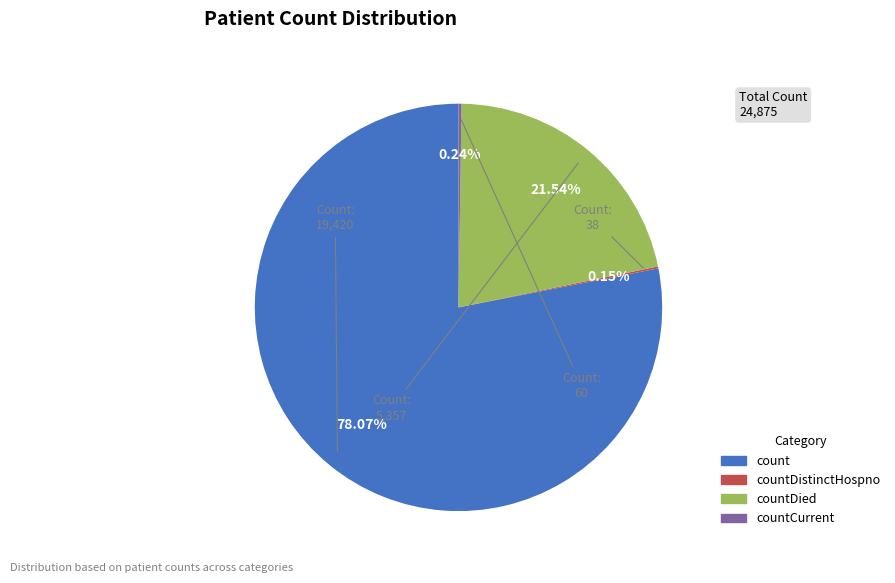

Which slice is the largest?

count